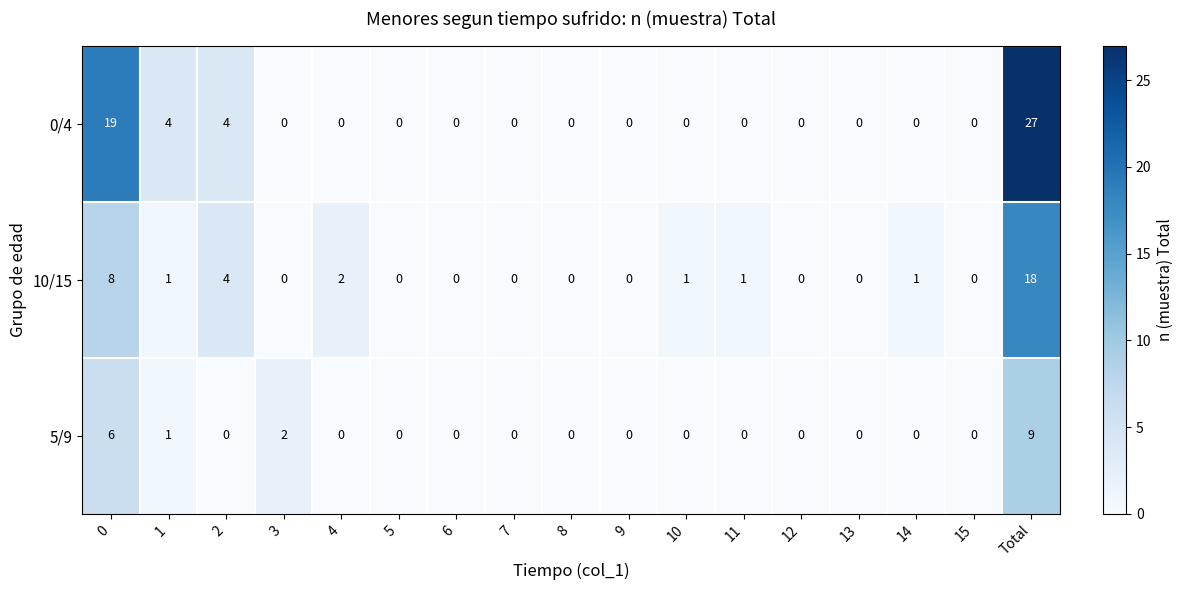

The 0/4 series shows 0 at 13. True or false?

True